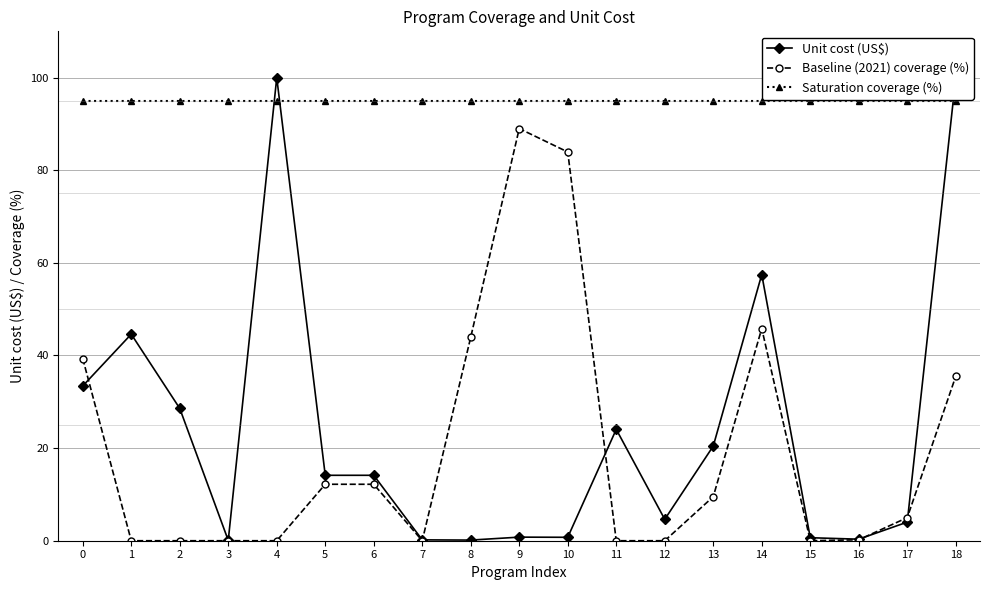

True or false: Saturation coverage (%) has more than 0 points higher than both neighbors.

False